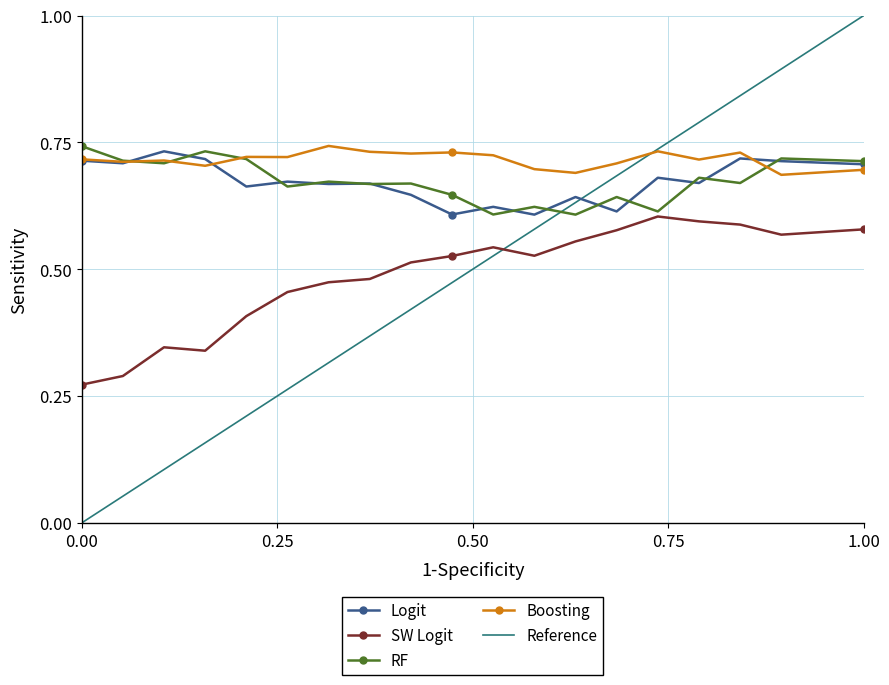

Which series has the largest total across all categories?

Boosting